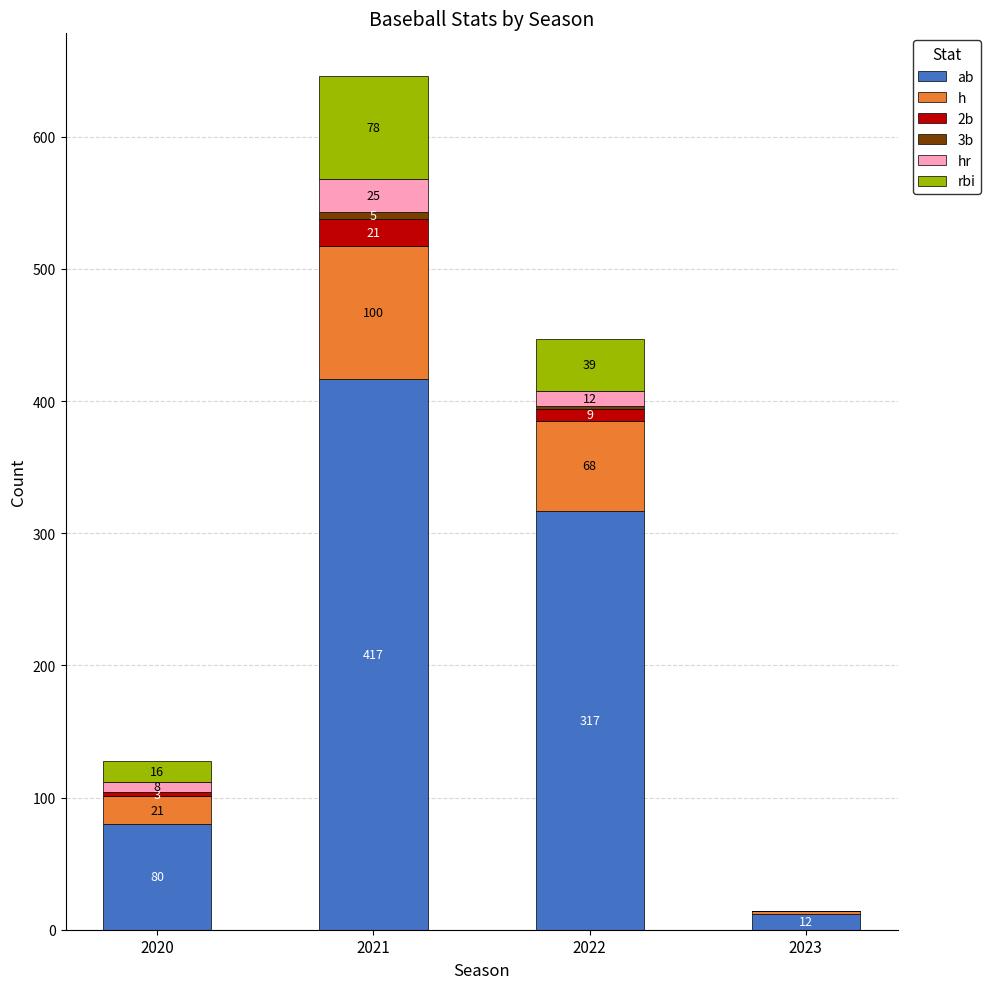

What is the total value across all series at 2022?

447